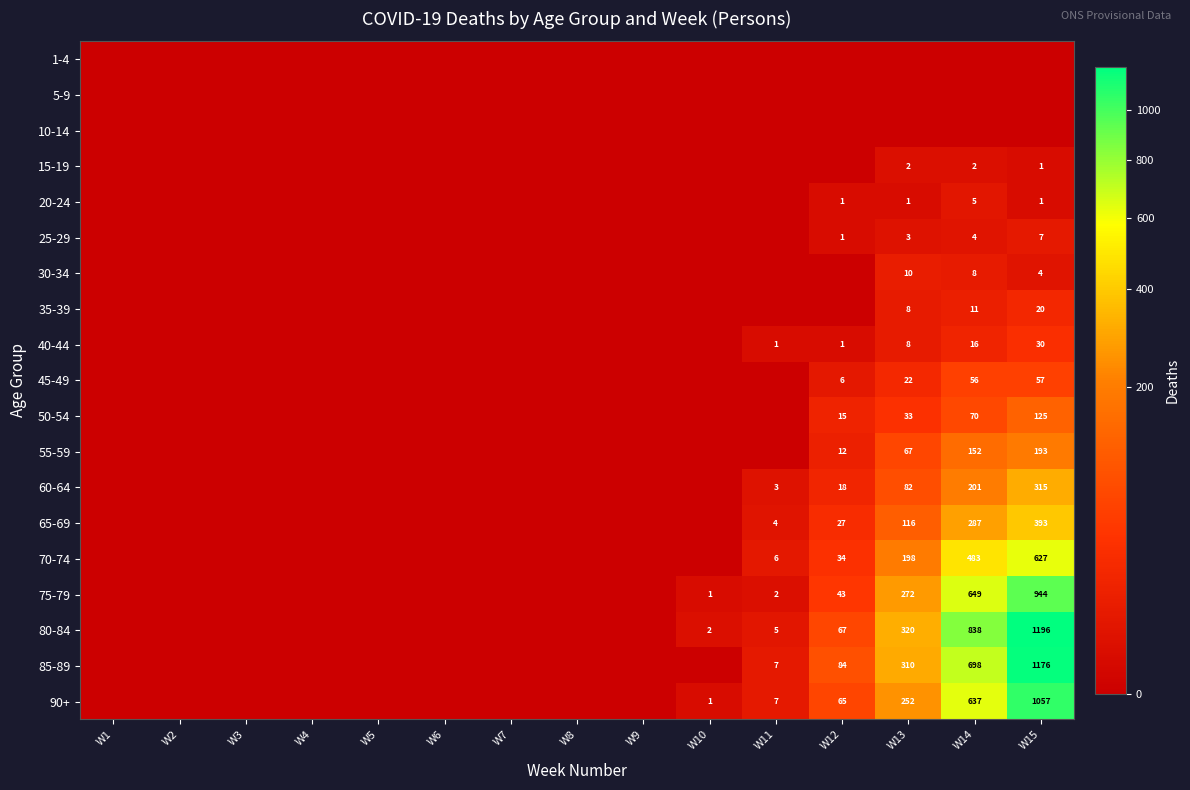

The value of 15-19 at W14 is 3. True or false?

False